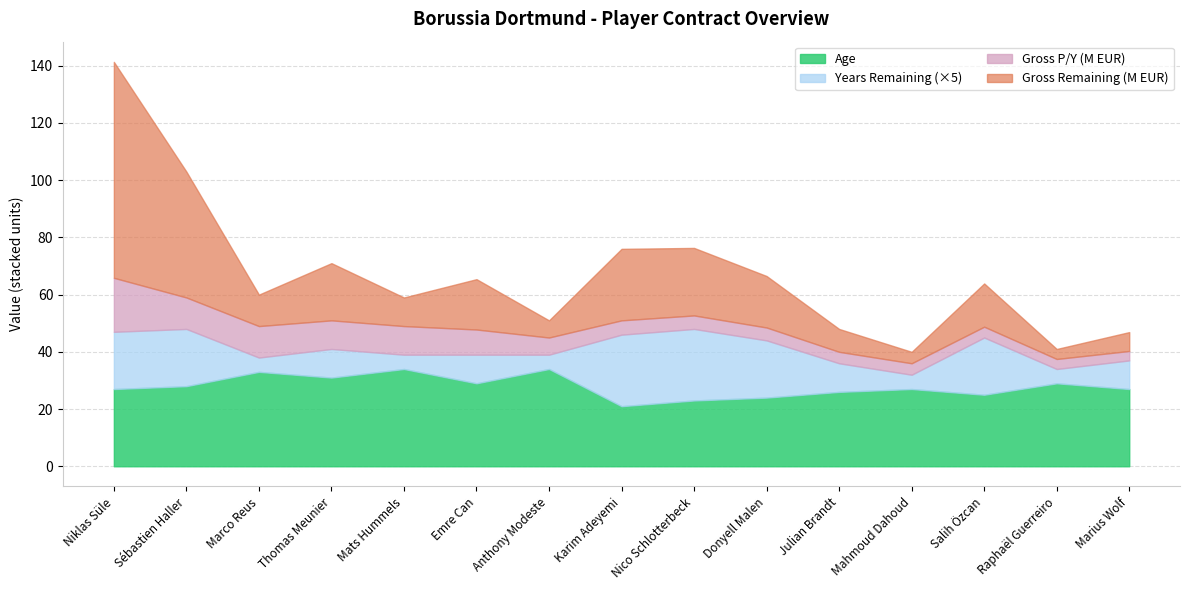

What is the sum of all Age values?

418.0